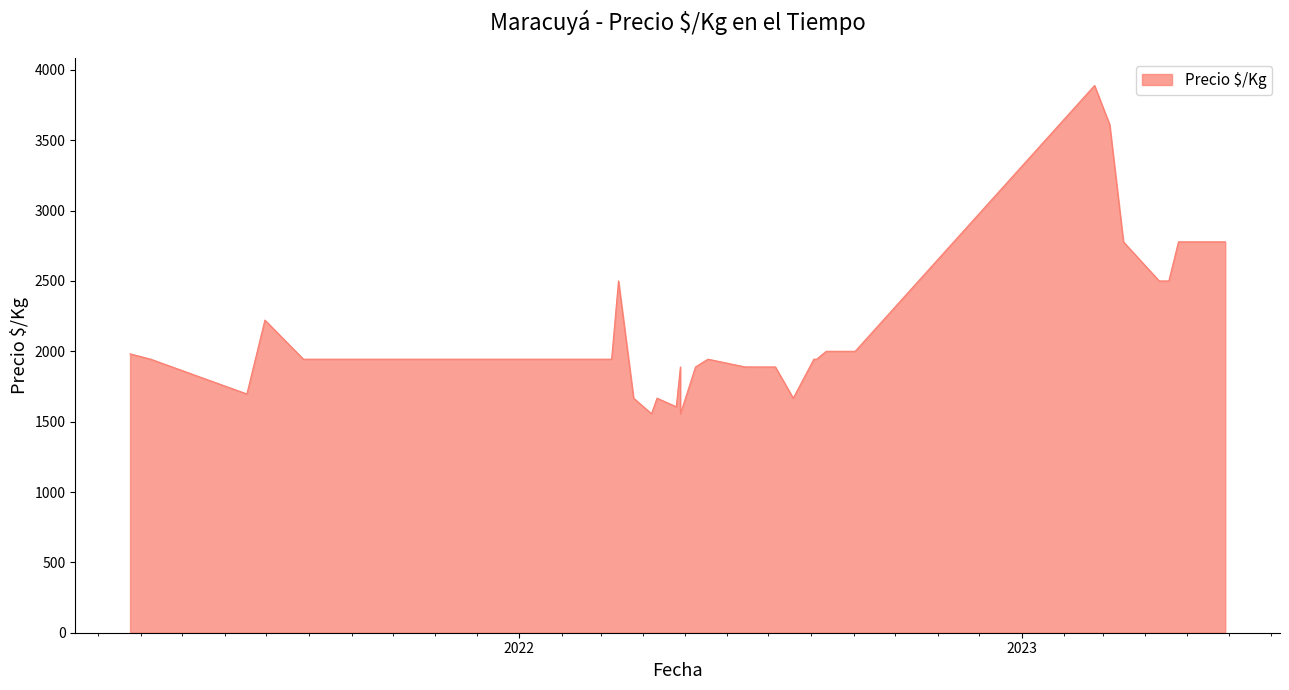

What is the difference between the maximum and minimum values?

2333